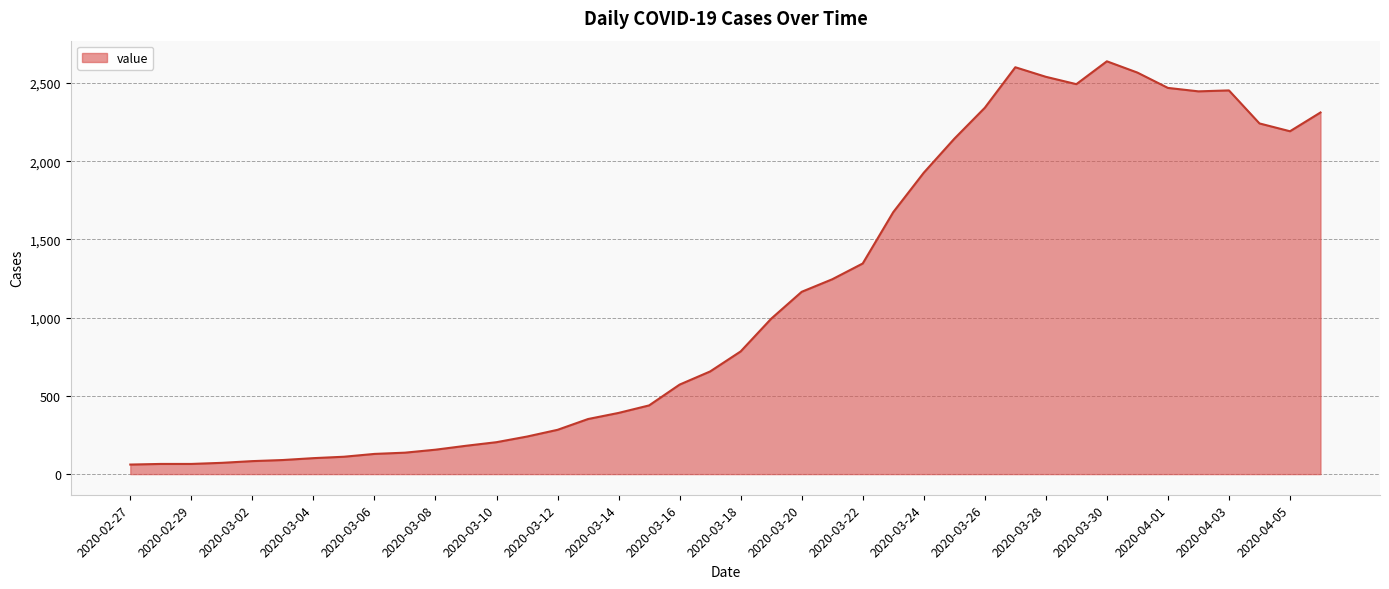

What is the difference between the maximum and minimum values?

2577